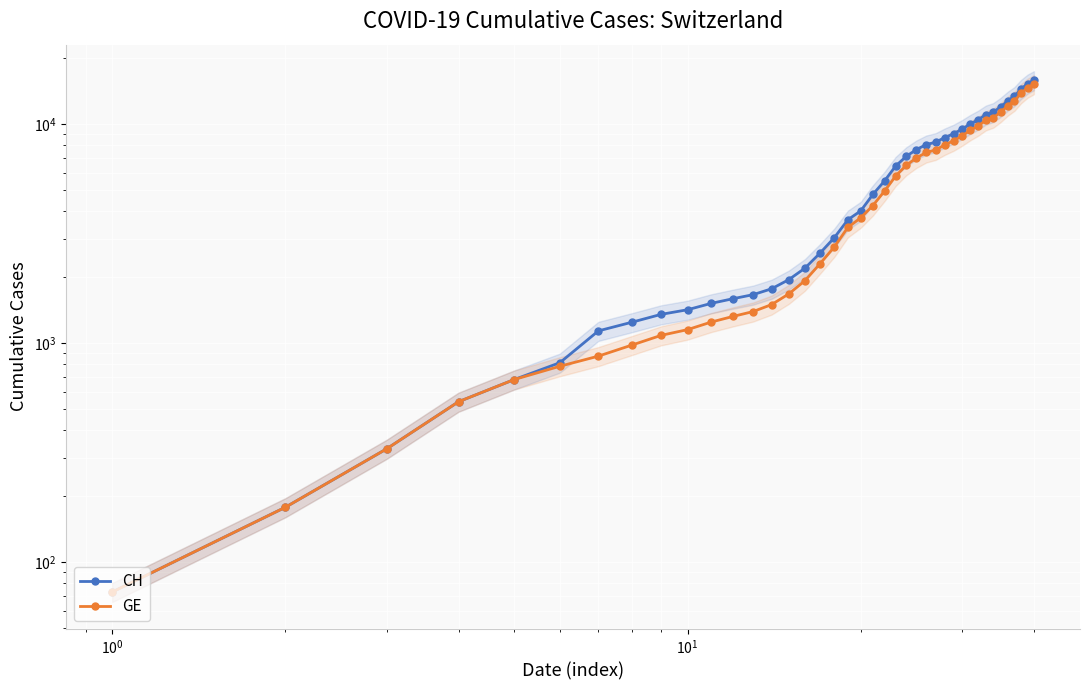

What is the value of the CH point at the 12th from the left?

1595